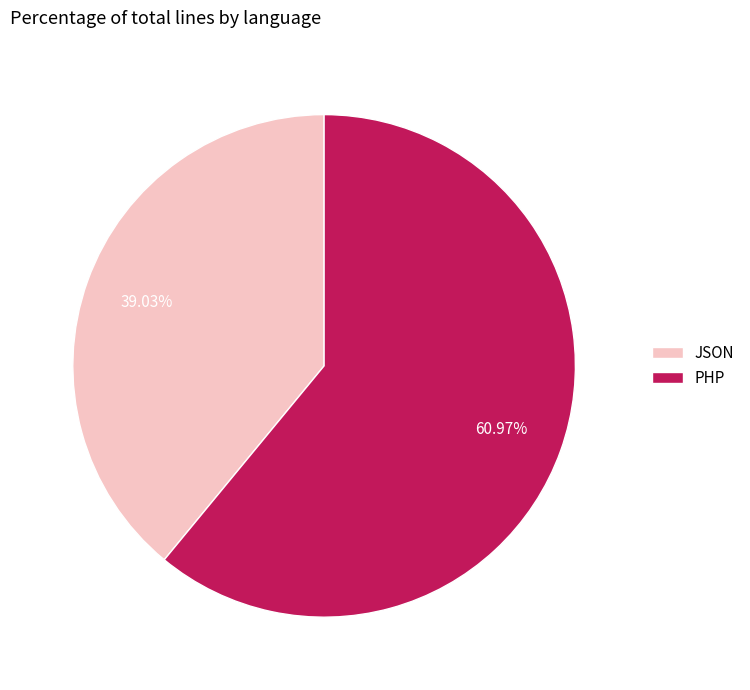

To the nearest percent, what percentage of the pie is JSON?

39%